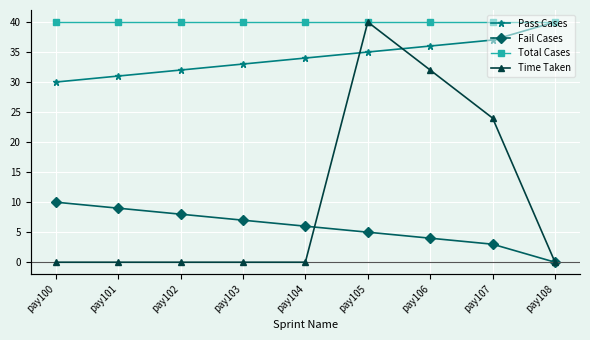

At pay102, list the series in order from largest to smallest.

Total Cases, Pass Cases, Fail Cases, Time Taken